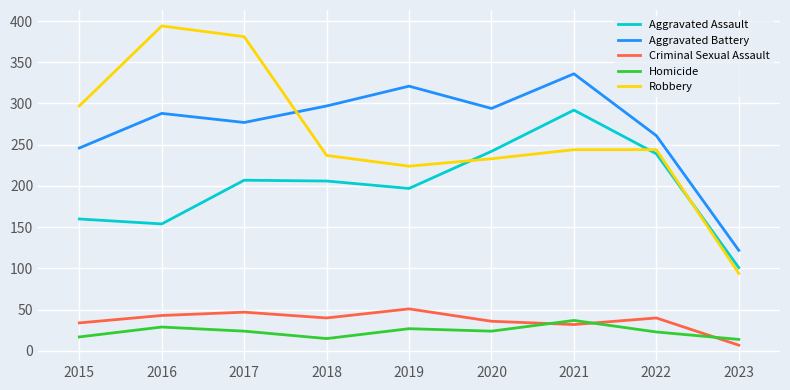

Which label corresponds to the largest value in the chart?

2016